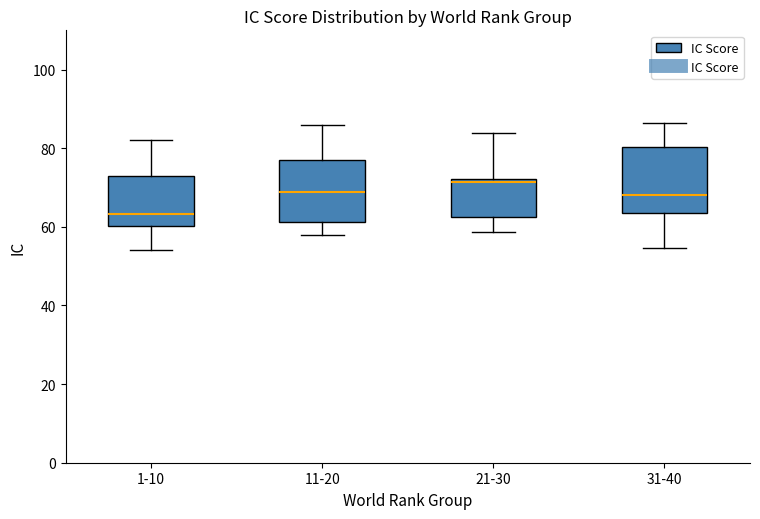

Reading left to right, read every box against the y-axis: the position of its median line, the range the box covers, and the ends of its whiskers. The values are not printed on the chart, so give them approximately, as read against the axis.

1-10: median 64, box 60 to 72, whiskers 54 to 82
11-20: median 68, box 62 to 78, whiskers 58 to 86
21-30: median 72 (just below the box's upper edge), box 62 to 72, whiskers 58 to 84
31-40: median 68, box 64 to 80, whiskers 54 to 86